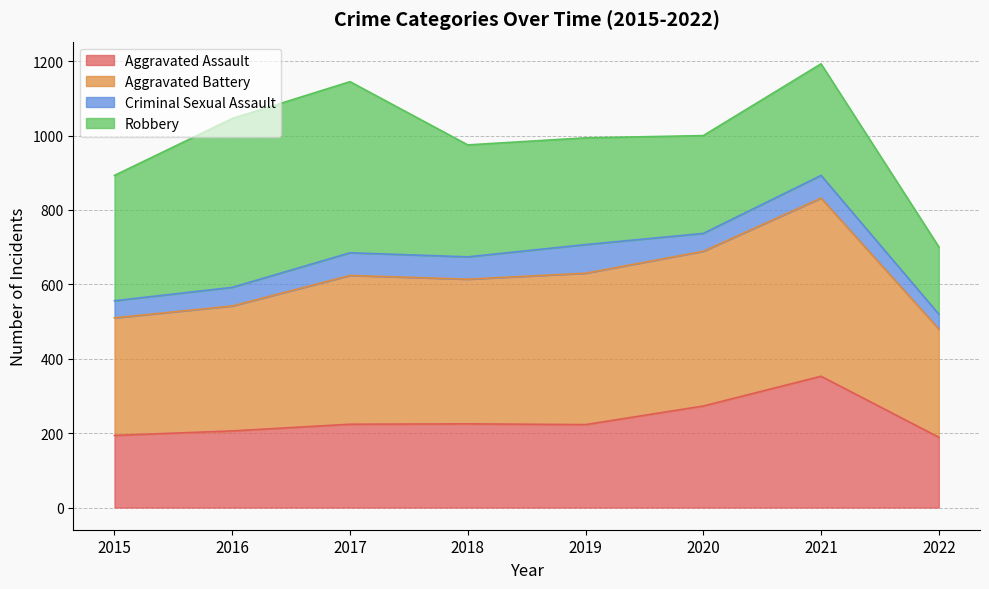

What is the total value across all series at 2016?

1046